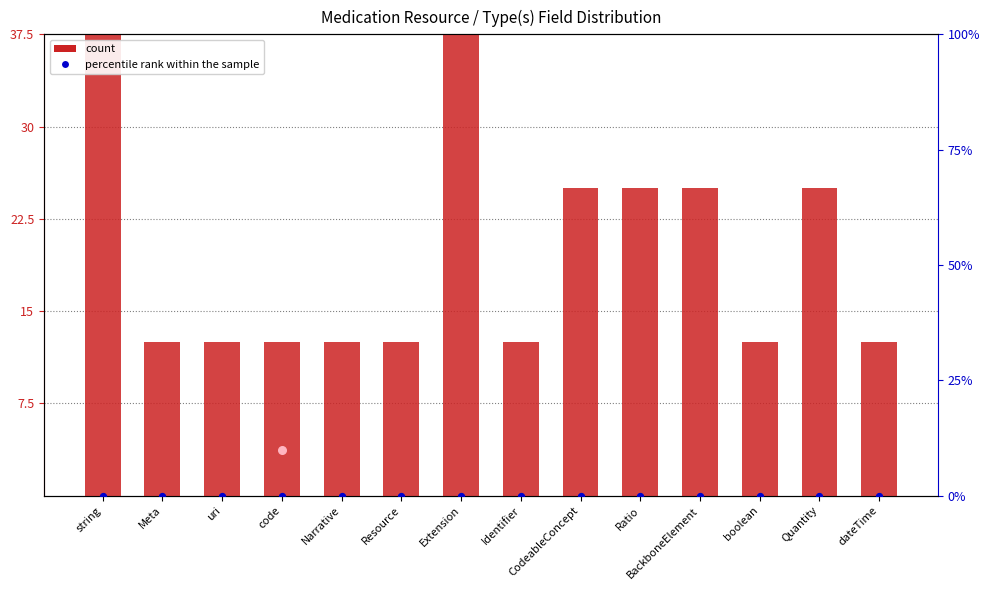

Which series has the largest total across all categories?

count